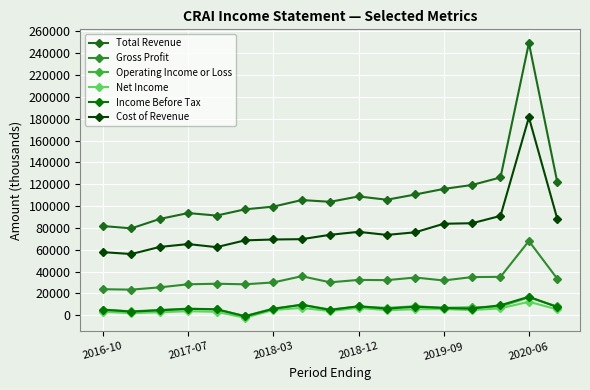

In Cost of Revenue, how many points are lower than both neighbors (excluding endpoints)?

3